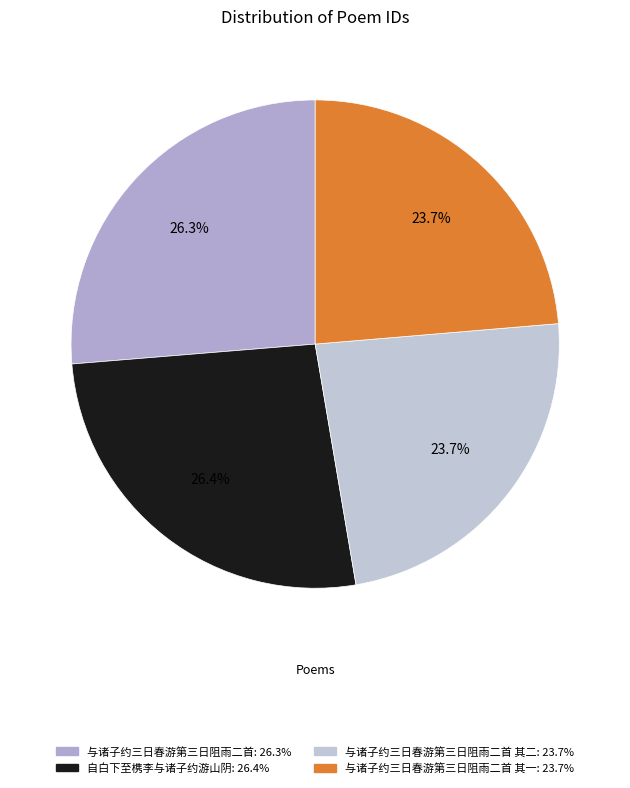

To the nearest percent, what is the difference between the largest and smallest slice percentages?

3%